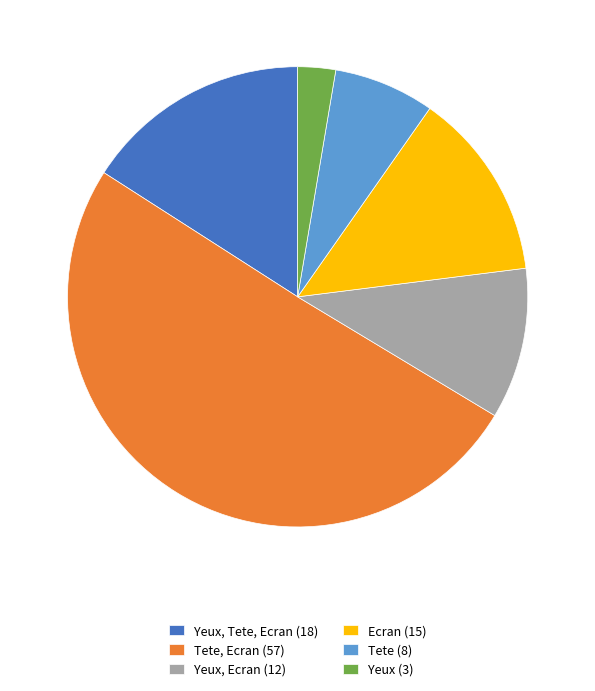

True or false: Ecran (15) accounts for 13% of the total.

True